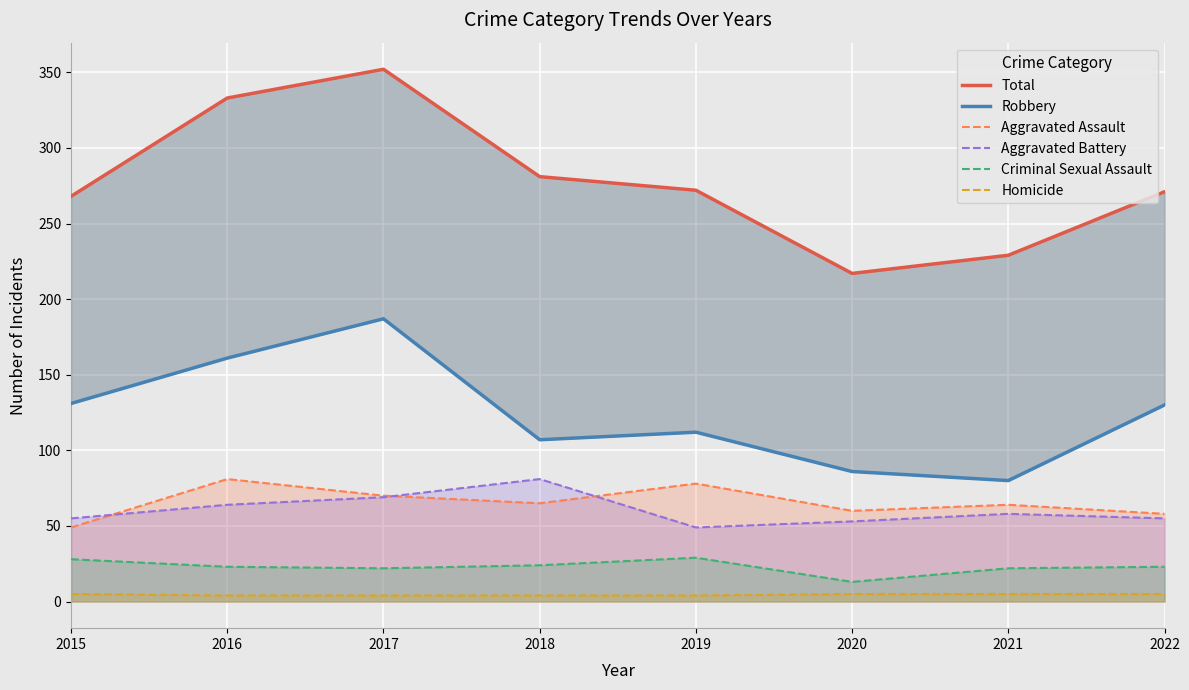

What is the sum of the Aggravated Assault values at 2015 and 2016?

130